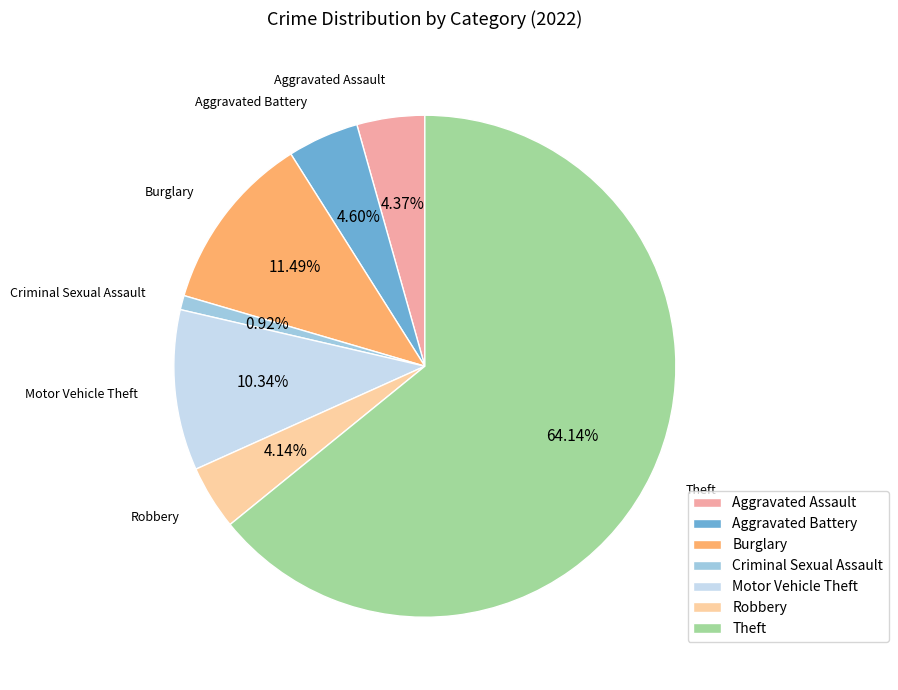

To the nearest percent, what portion does Criminal Sexual Assault represent?

1%